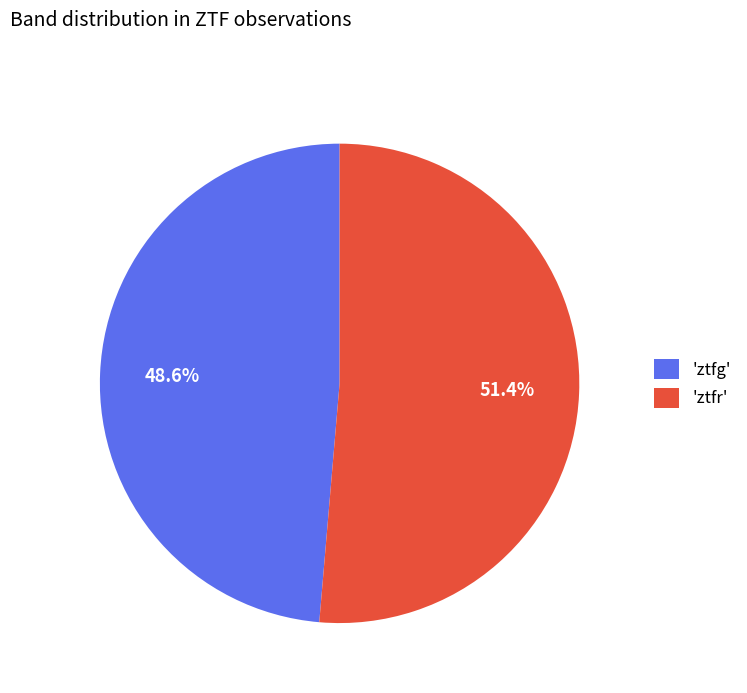

Which category has the smallest portion of the pie?

'ztfg'